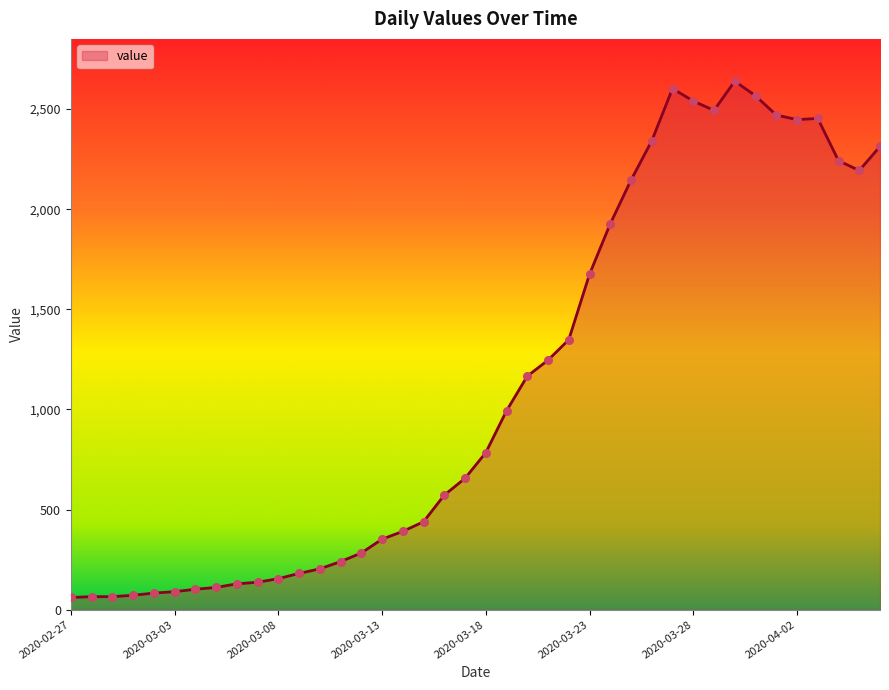

What is the minimum value shown in the chart?

61